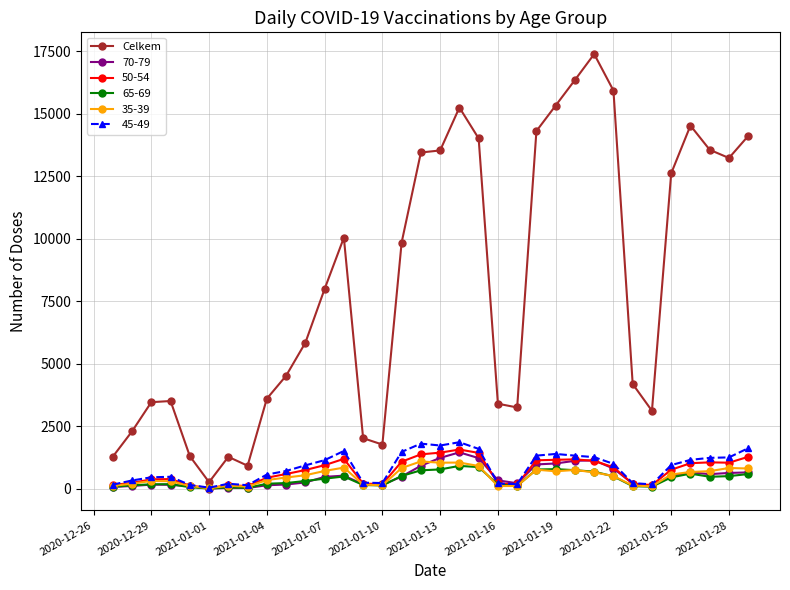

At how many categories does at least one series exceed 5198?

18